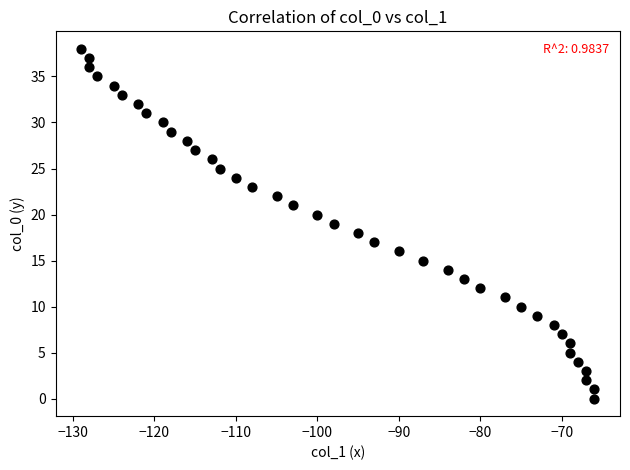

What is the range of X values (max minus min)?

63